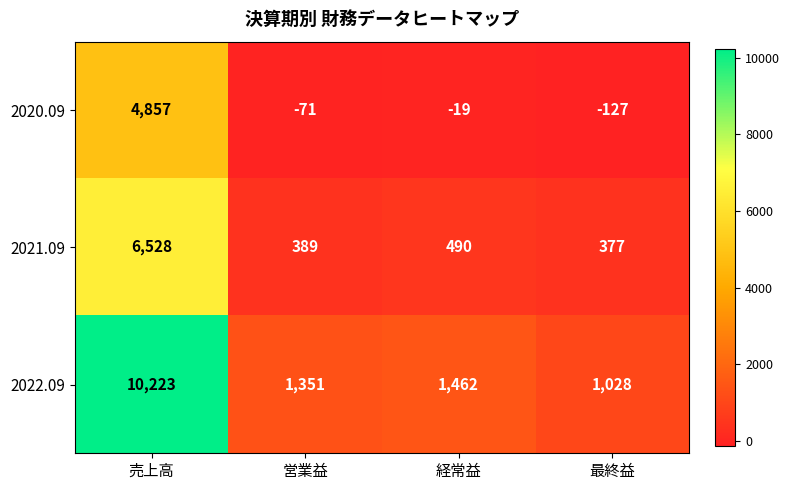

How many categories are shown in the chart?

4